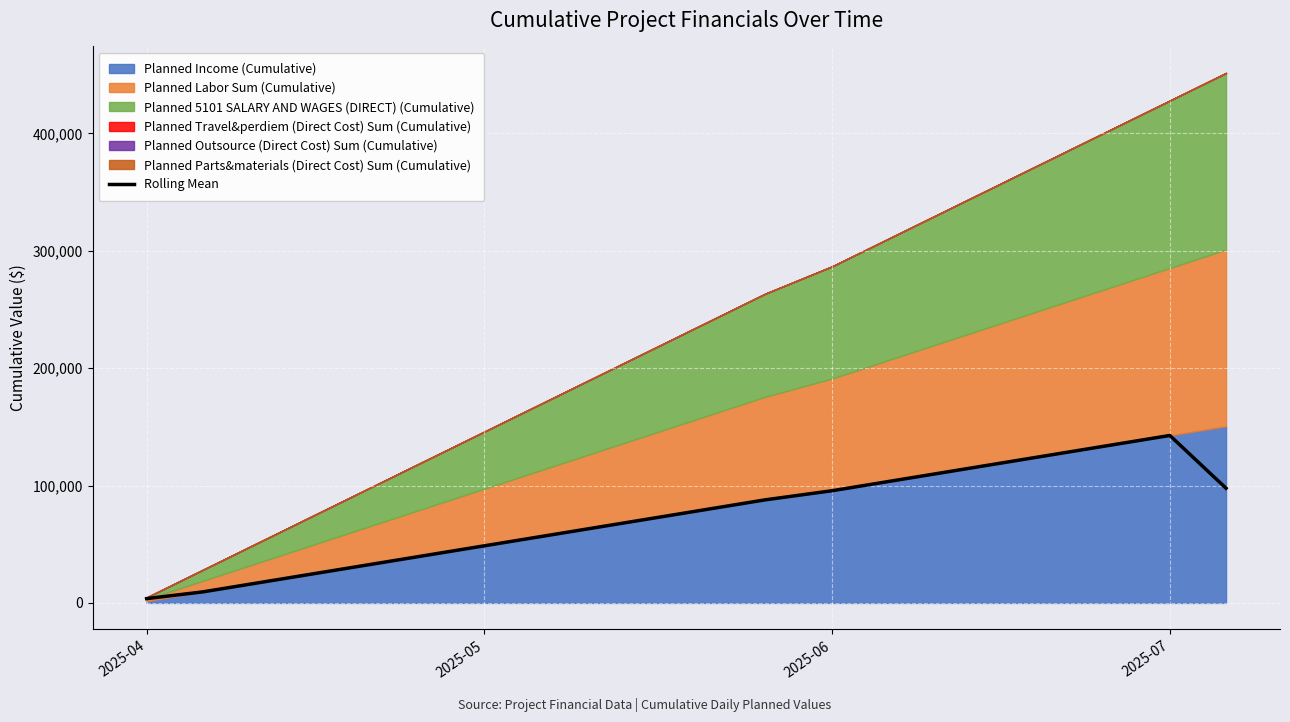

True or false: there are more than 2 points higher than both neighbors.

False